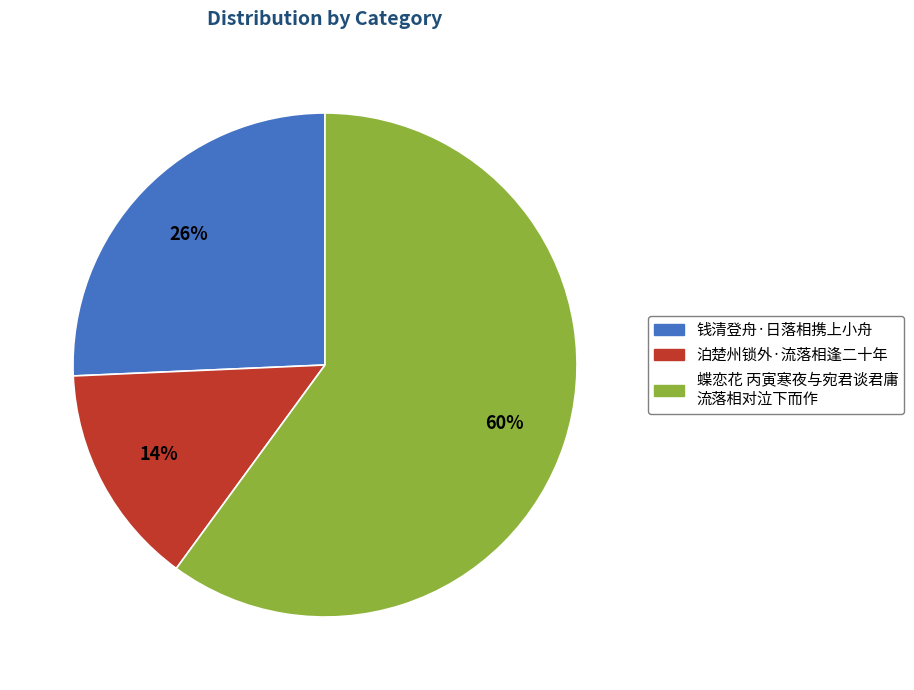

Does any single category account for the majority?

Yes